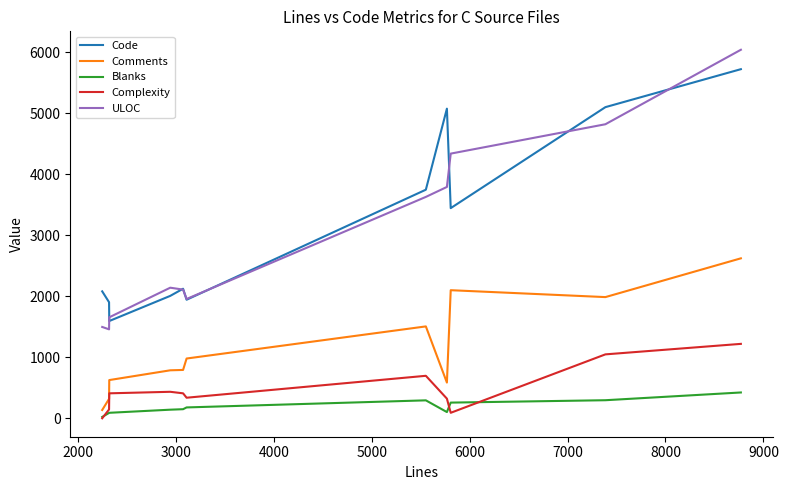

True or false: Complexity and Comments intersect in this chart.

False